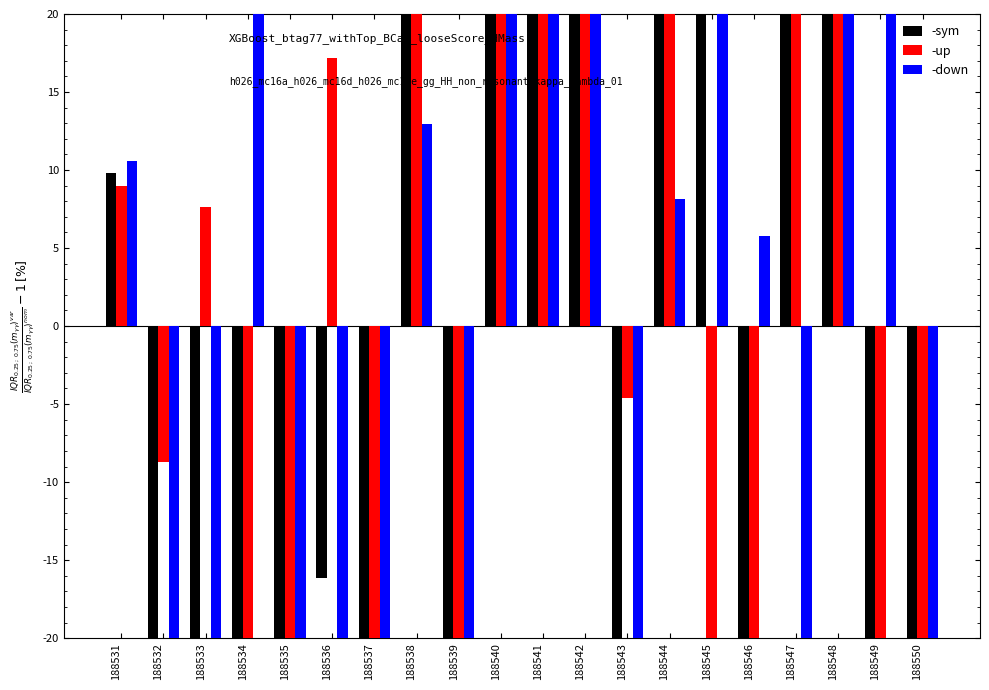

How many data points does each series have?

20